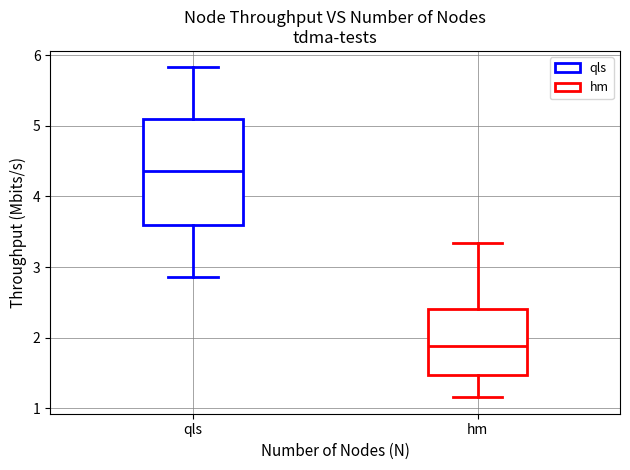

Where does the lower whisker of the box for hm end on the y-axis? The values are not printed on the chart, so give them approximately, as read against the axis.

1.2